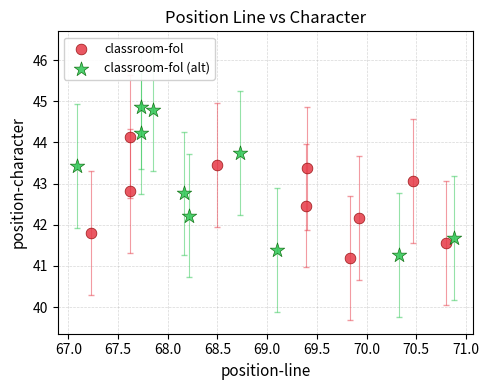

Which series reaches the maximum Y coordinate?

classroom-fol (alt)